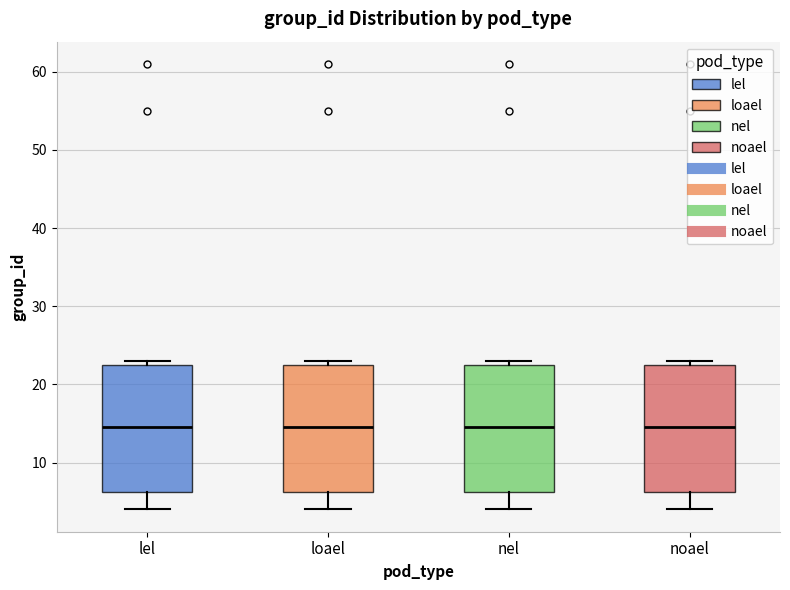

Reading left to right, transcribe this box plot: for each box, give where its median line is, the range the box spans, and where its two whiskers end, as read against the y-axis. The values are not printed on the chart, so give them approximately, as read against the axis.

lel: median 15, box 6 to 23, whiskers 4 to 23 (just above the box's upper edge)
loael: median 15, box 6 to 23, whiskers 4 to 23 (just above the box's upper edge)
nel: median 15, box 6 to 23, whiskers 4 to 23 (just above the box's upper edge)
noael: median 15, box 6 to 23, whiskers 4 to 23 (just above the box's upper edge)